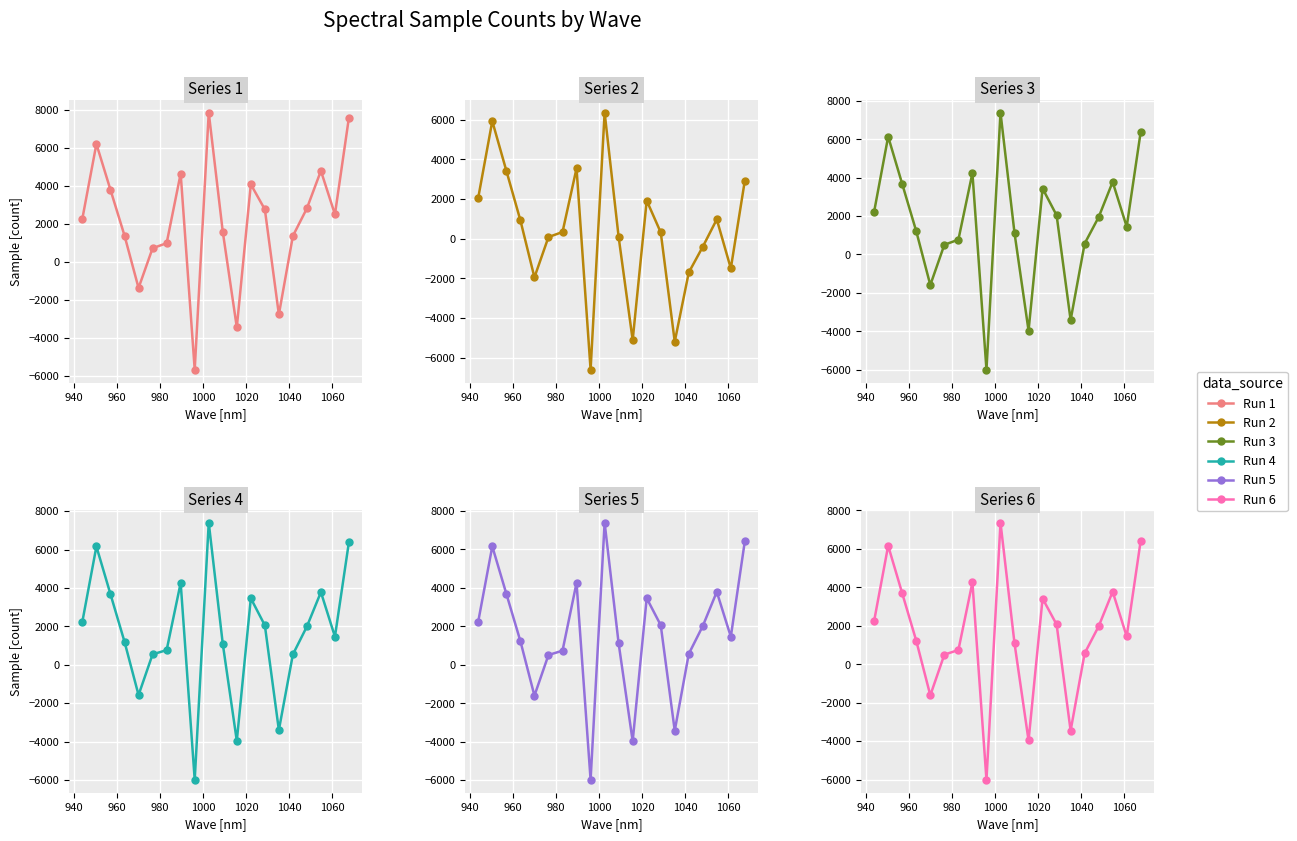

Is the value of Sample_1 at 1080 greater than the value of Sample_2 at 16?

No